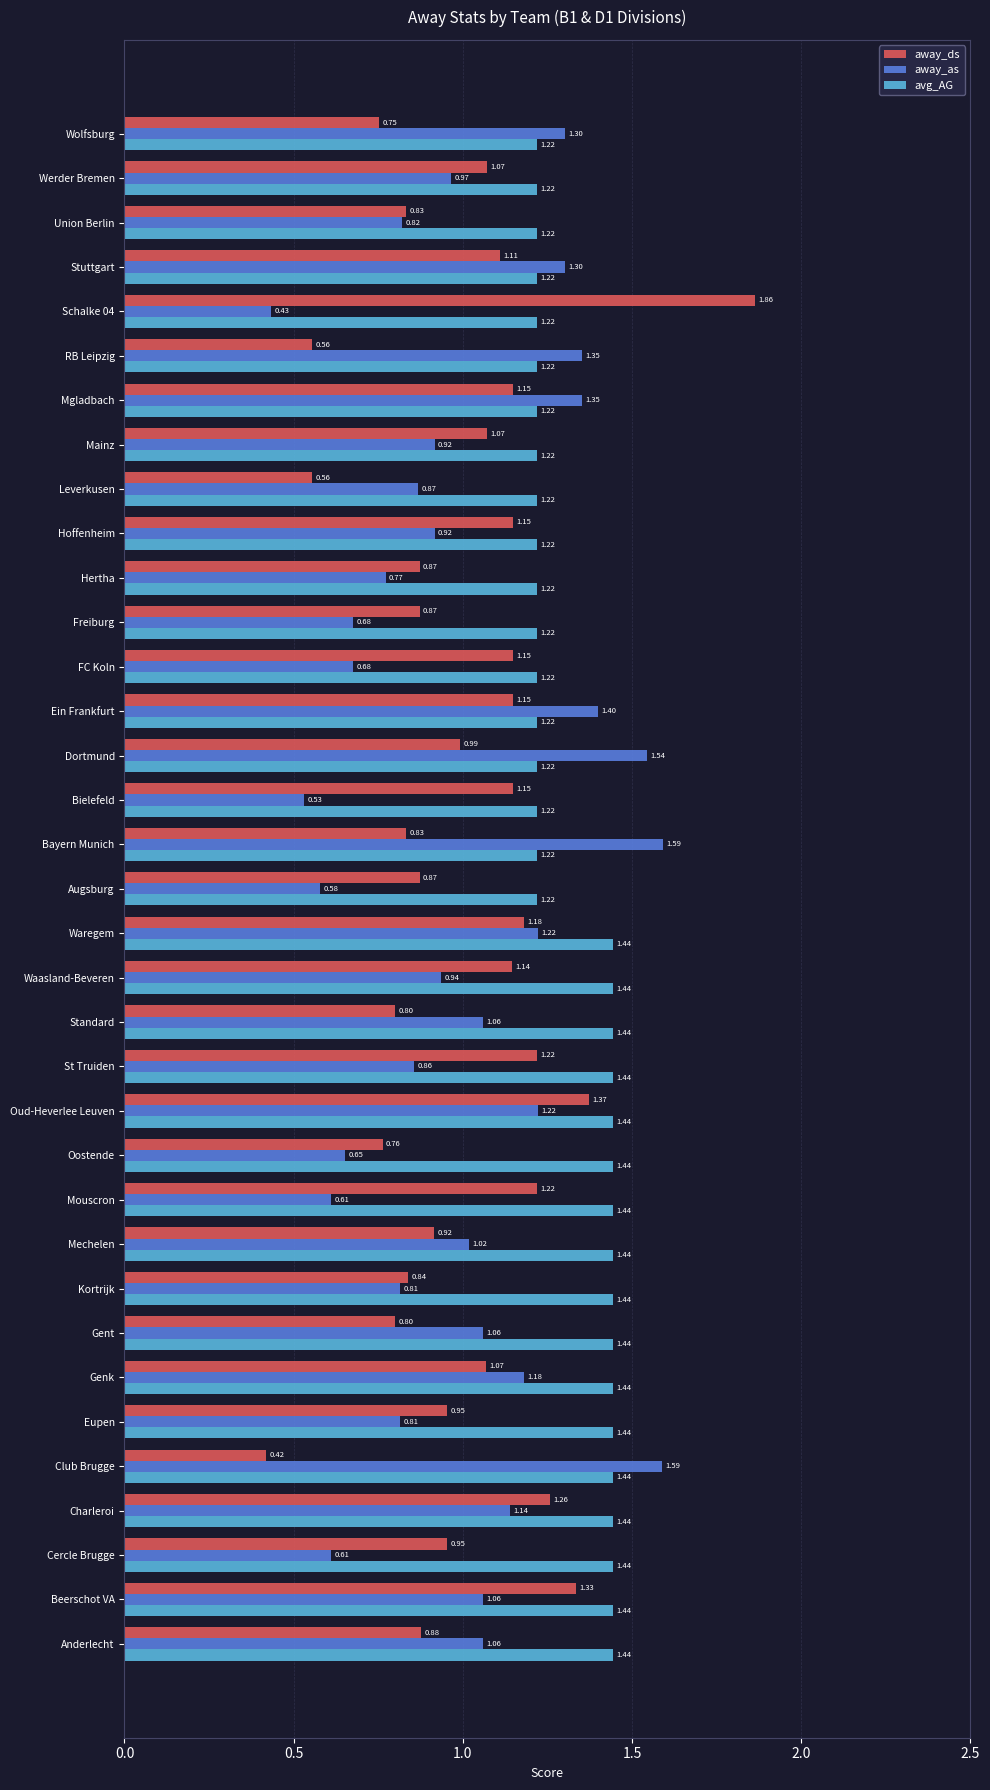

Is the value of away_as at St Truiden greater than the value of avg_AG at Mechelen?

No